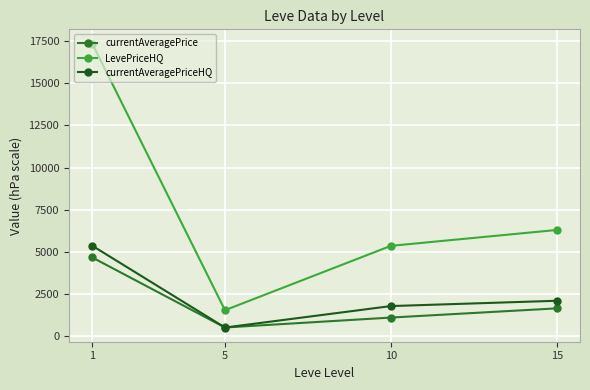

What is the sum of all currentAveragePrice values?

7937.9